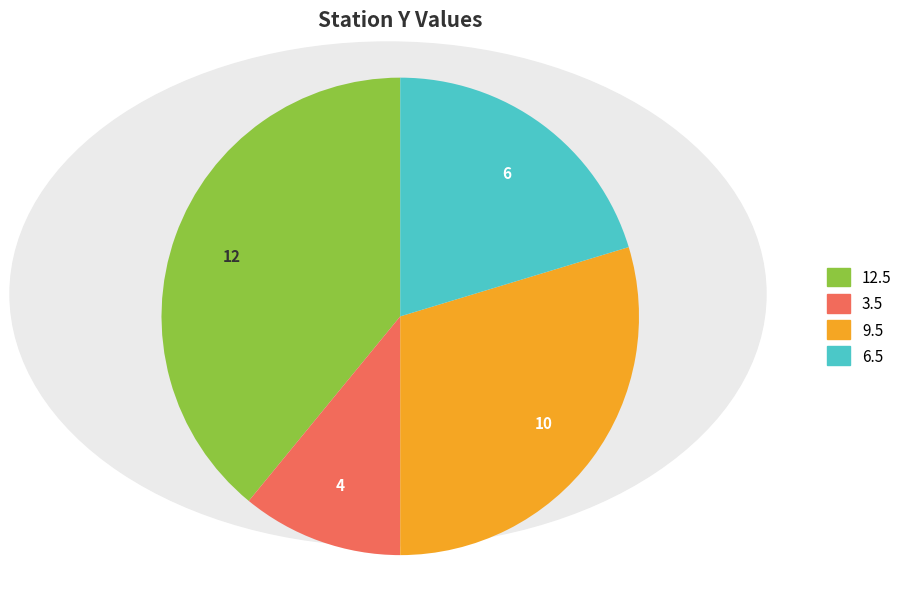

Count the number of slices in the pie.

4